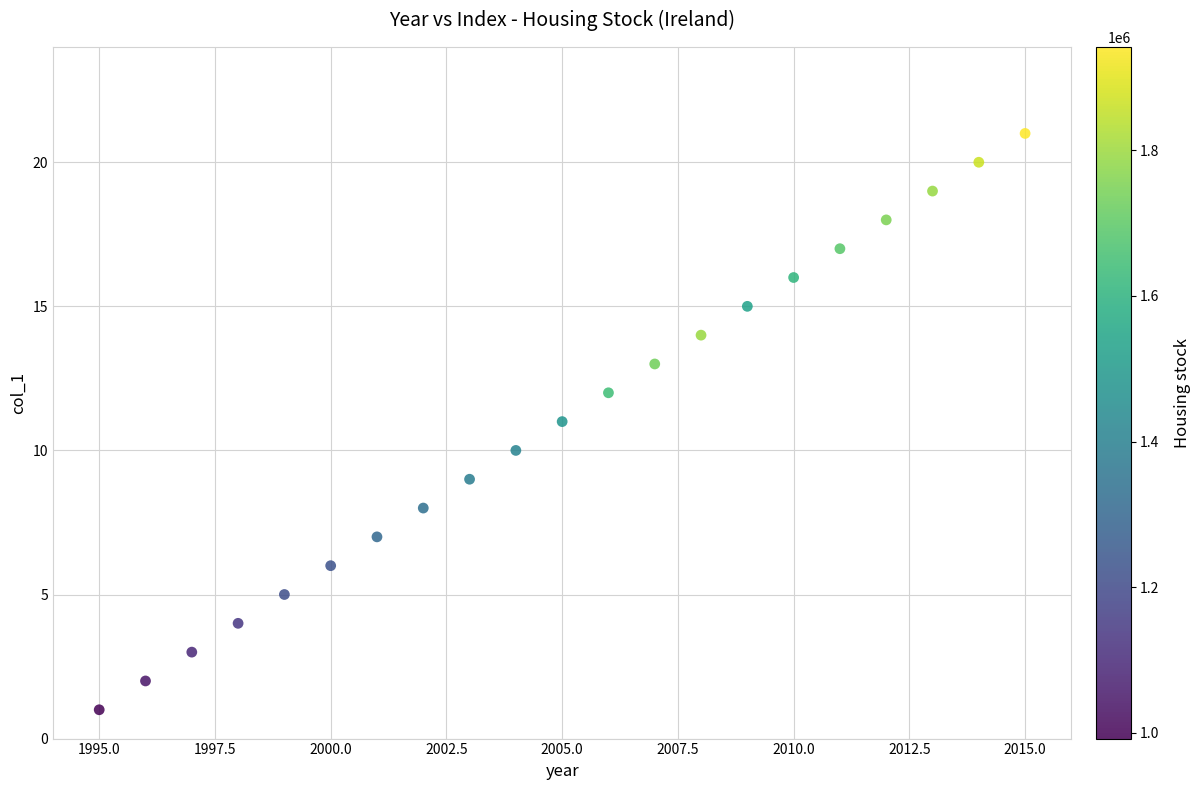

What is the range of Y values (max minus min)?

20